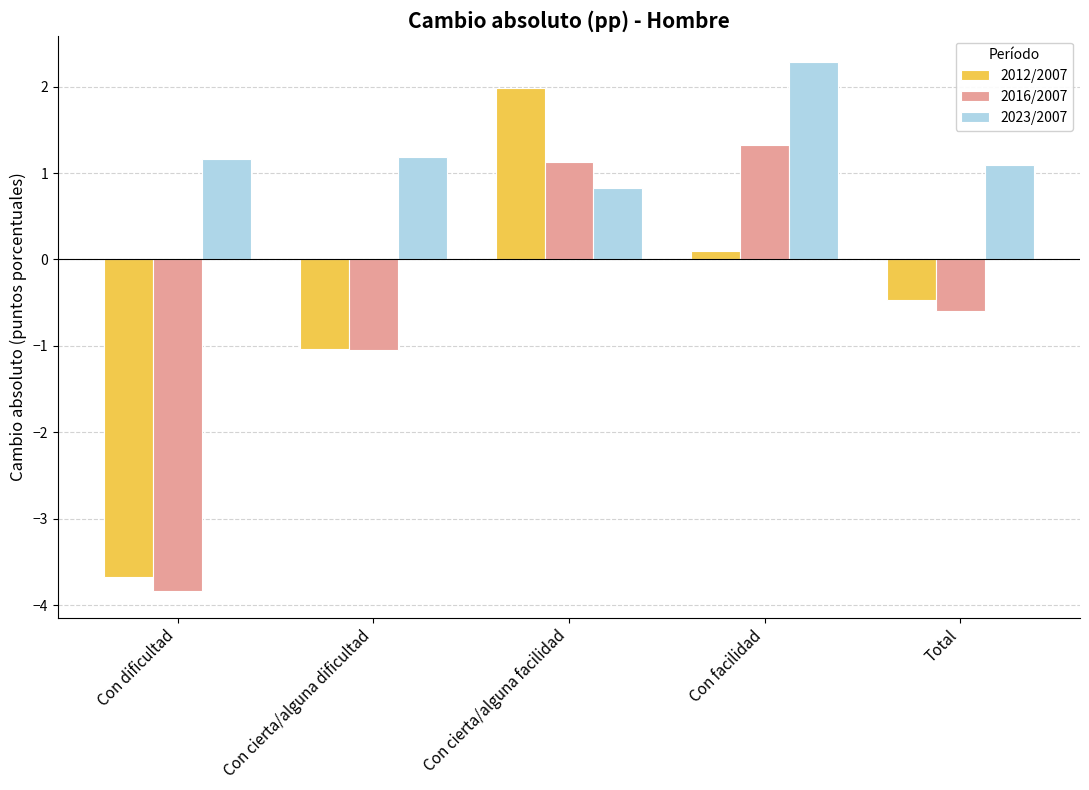

At which label is 2012/2007 closest to 0?

Con facilidad